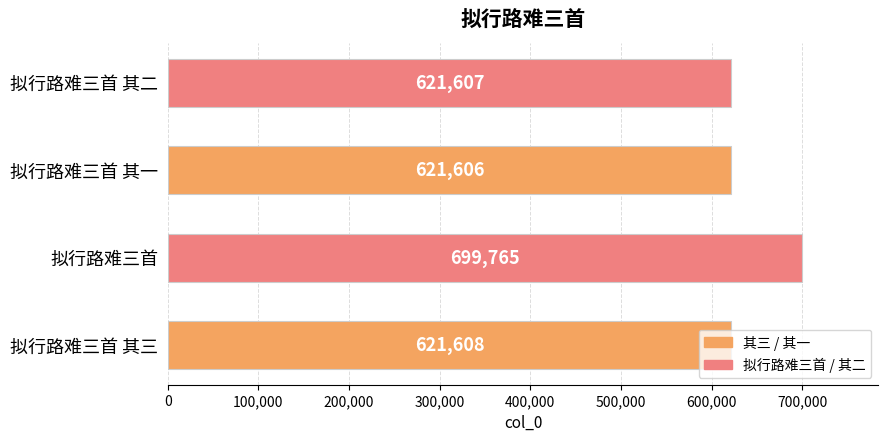

Which has a higher value, 拟行路难三首 其二 or 拟行路难三首?

拟行路难三首